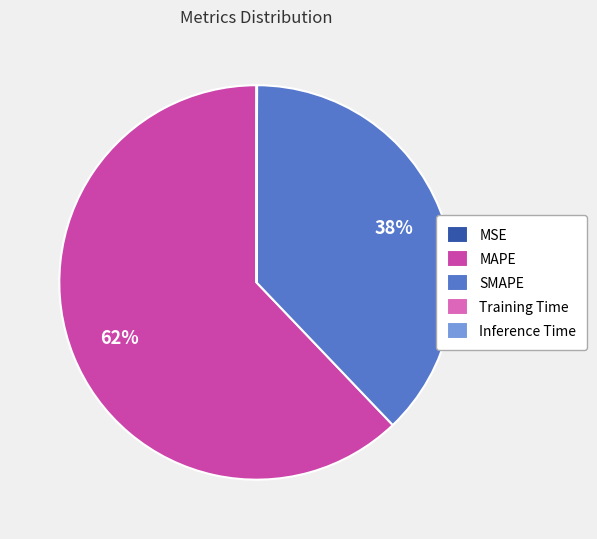

What is the majority slice?

MAPE